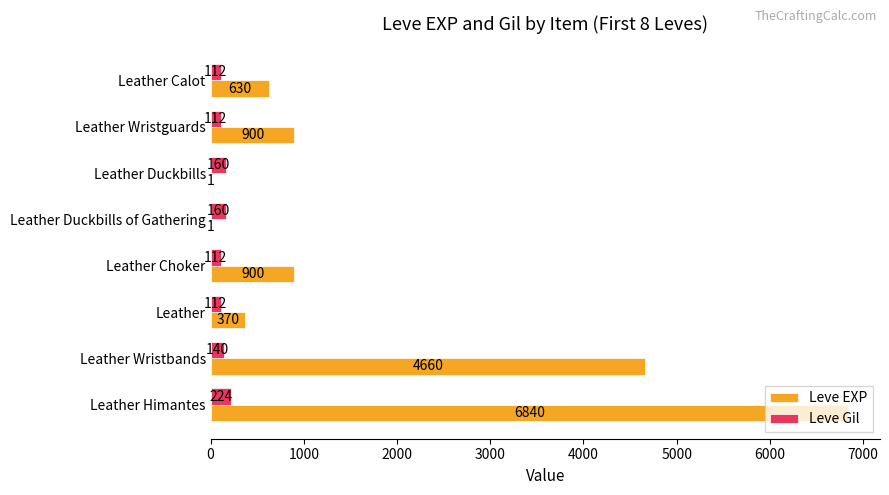

Read the Leve EXP value at Leather Choker.

900